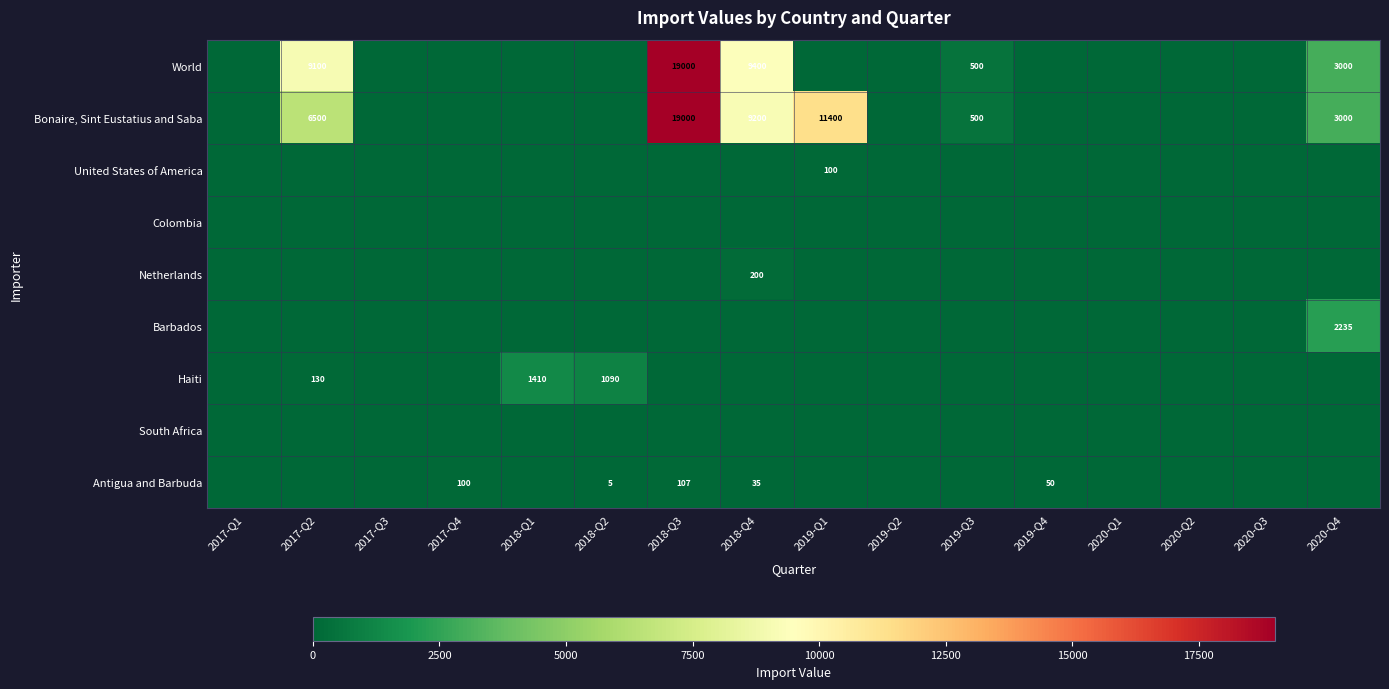

The Bonaire, Sint Eustatius and Saba series shows 28629 at 2018-Q3. True or false?

False